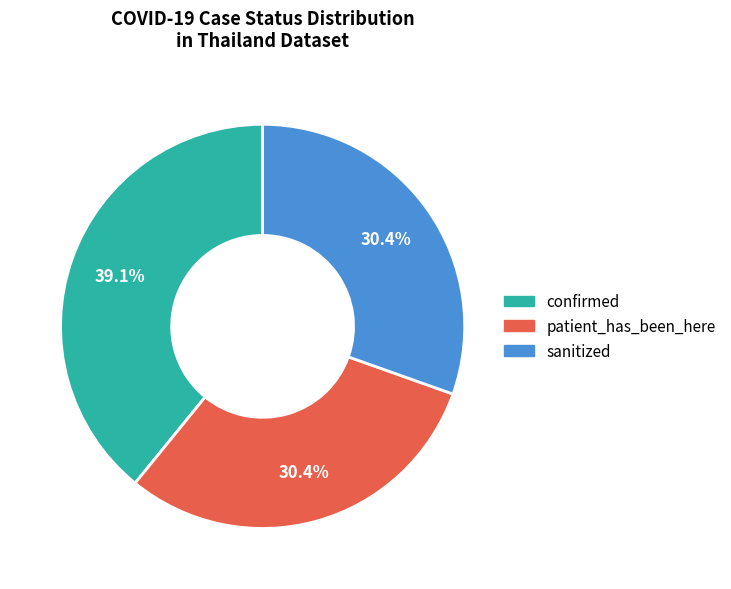

Which category has the biggest portion of the pie?

confirmed